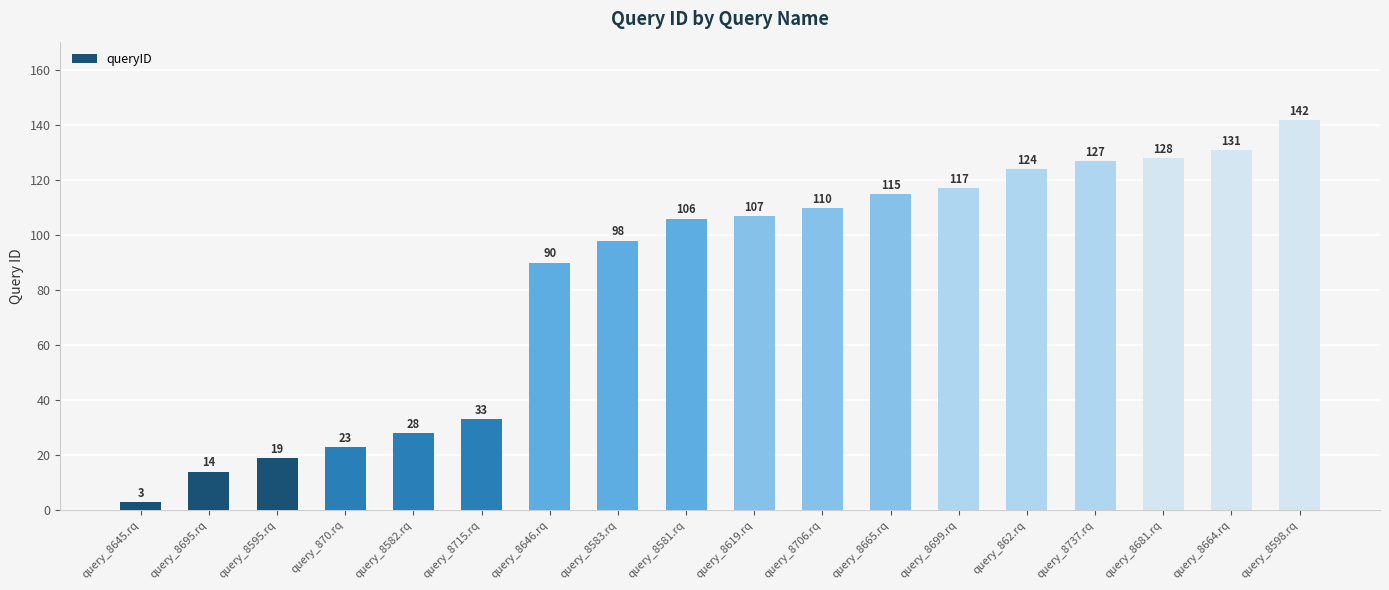

Which has a higher value, query_8699.rq or query_8681.rq?

query_8681.rq